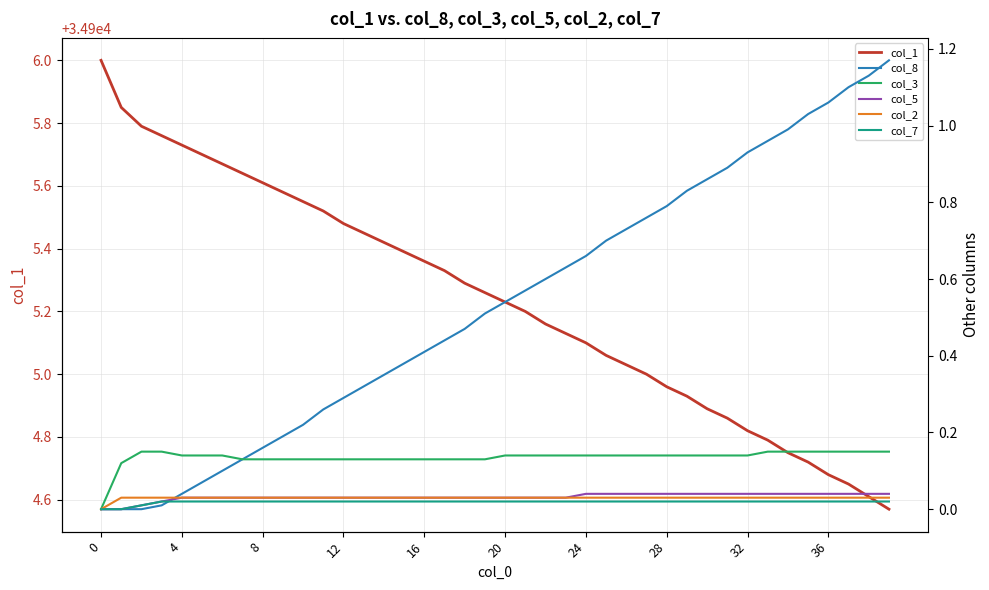

Does the chart have visible grid lines?

Yes